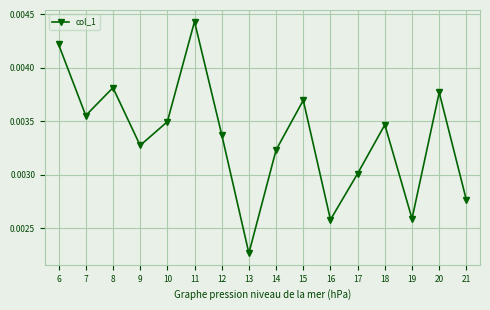

Between 8 and 16, which is larger?

8